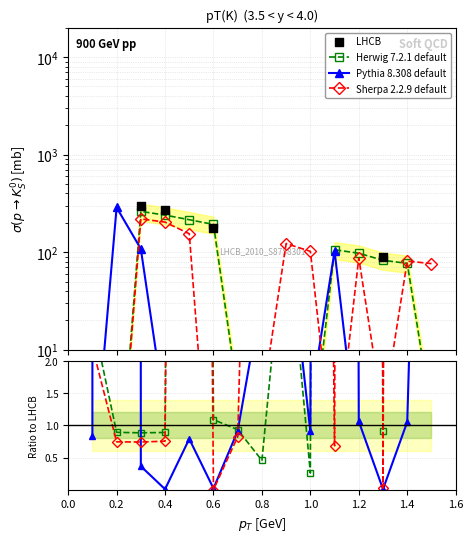

Which series has the largest total across all categories?

Pythia 8.308 default